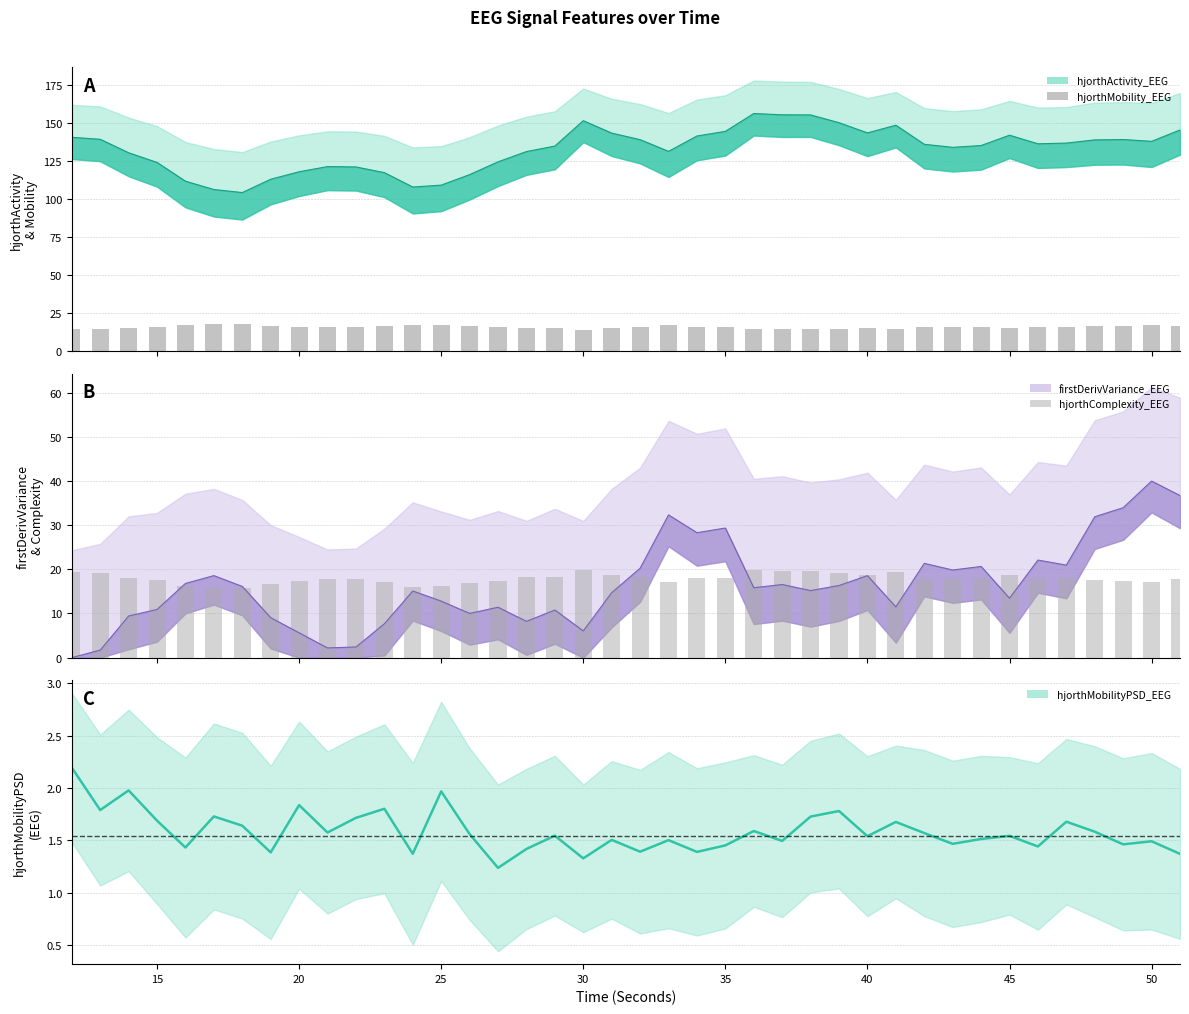

Reading left to right, extract all data points from this chart.

hjorthActivity_EEG: 140.7	139.4	130.5	124.1	111.8	106.3	104.3	113.1	118.0	121.4	121.1	117.4	107.9	109.2	116.1	124.5	131.3	134.9	151.6	143.4	139.1	131.4	141.5	144.5	156.3	155.5	155.4	150.3	143.6	148.6	136.1	134.1	135.2	142.0	136.4	136.9	139.0	139.2	138.0	145.5
hjorthMobility_EEG: 14.2	14.4	15.4	15.9	17.2	17.8	17.7	16.5	16.0	15.5	15.5	16.1	17.4	17.1	16.4	15.9	15.3	15.3	14.1	15.0	15.6	16.8	16.0	15.9	14.5	14.6	14.5	14.8	15.3	14.6	15.9	15.9	15.9	15.0	15.9	15.8	16.3	16.4	16.9	16.2
hjorthComplexity_EEG: 19.4	19.3	18.1	17.5	16.3	15.7	15.7	16.8	17.4	17.9	17.8	17.2	16.1	16.3	17.0	17.4	18.2	18.3	19.9	18.8	18.2	17.1	17.9	18.0	19.7	19.6	19.6	19.2	18.7	19.4	17.9	17.8	17.9	18.8	17.8	18.0	17.5	17.5	17.0	17.7
firstDerivVariance_EEG_scaled: 0.0	1.7	9.4	10.9	16.8	18.6	16.1	9.0	5.6	2.2	2.4	7.7	15.1	12.8	10.0	11.4	8.2	10.8	6.0	14.7	20.2	32.3	28.3	29.4	15.8	16.6	15.2	16.3	18.6	11.5	21.3	19.8	20.7	13.5	22.1	21.0	31.9	34.0	40.0	36.7
hjorthMobilityPSD_EEG: 2.2	1.8	2.0	1.7	1.4	1.7	1.6	1.4	1.8	1.6	1.7	1.8	1.4	2.0	1.6	1.2	1.4	1.5	1.3	1.5	1.4	1.5	1.4	1.5	1.6	1.5	1.7	1.8	1.5	1.7	1.6	1.5	1.5	1.5	1.4	1.7	1.6	1.5	1.5	1.4